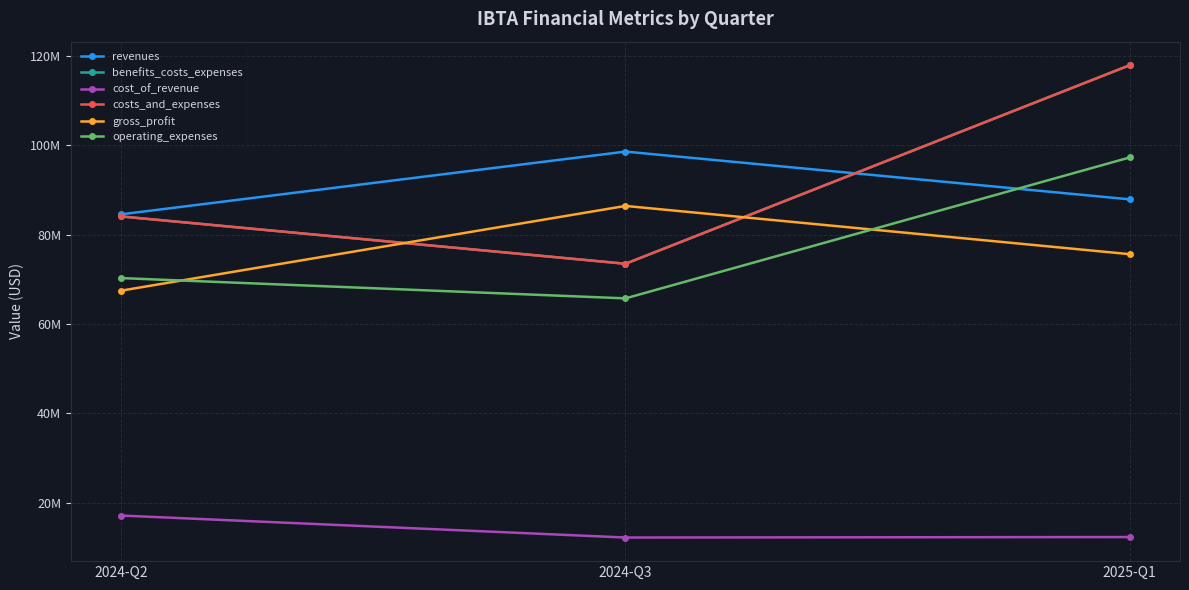

Which category has the highest value across all series?

2025-Q1